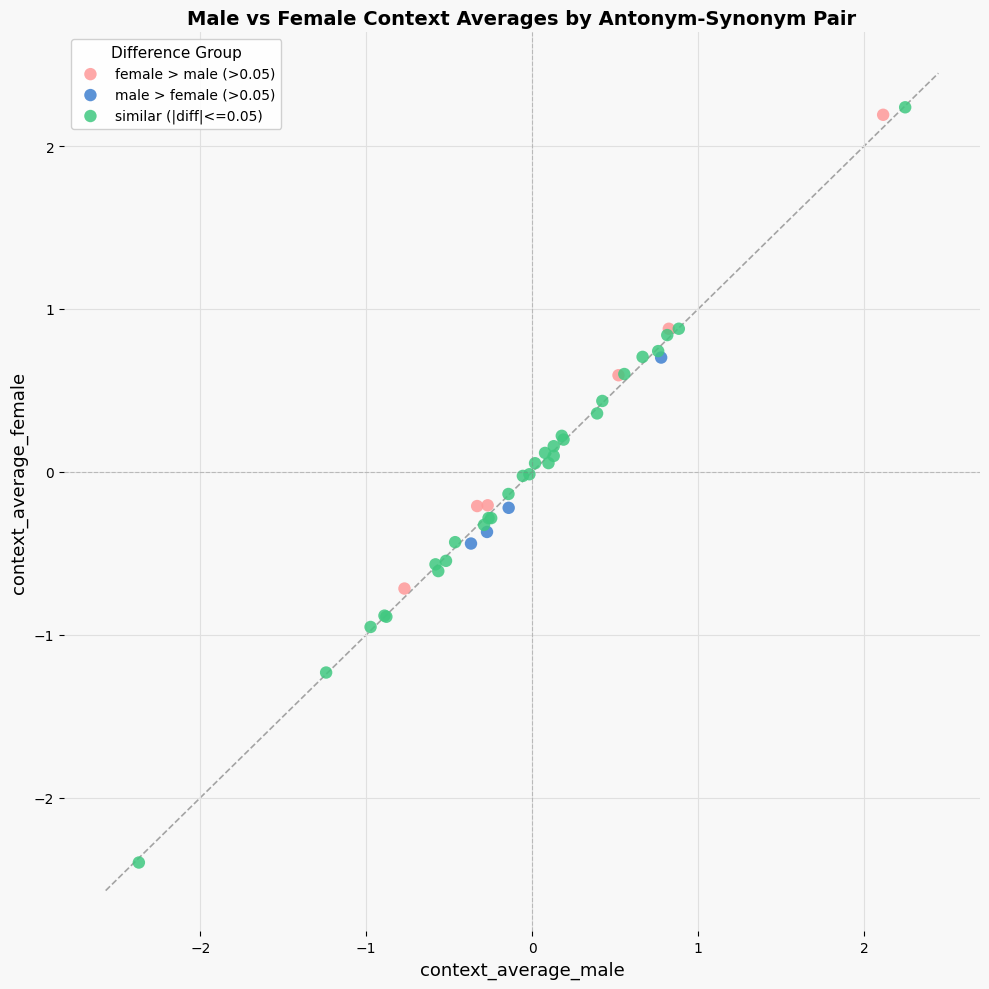

Which series has the largest Y range (max minus min)?

similar (|diff|<=0.05)